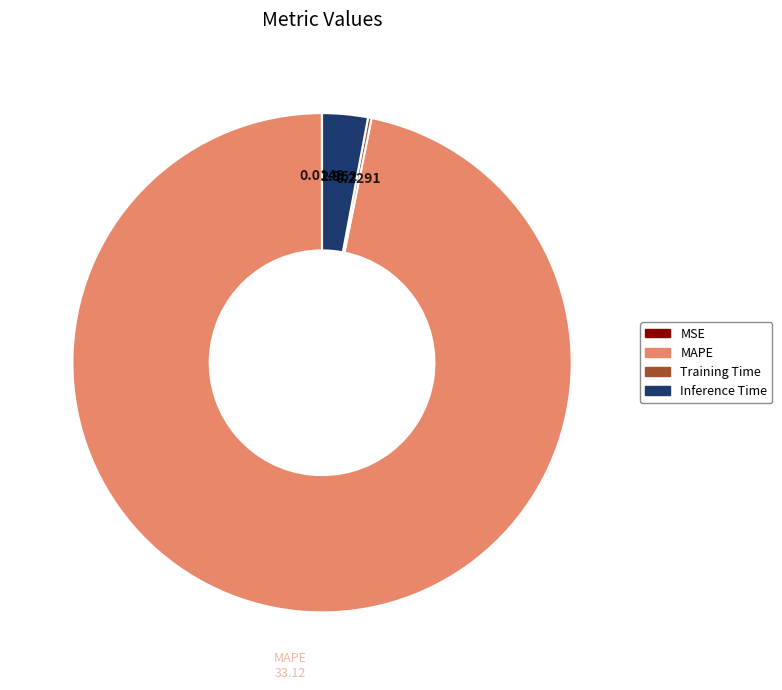

Does any single category account for the majority?

Yes